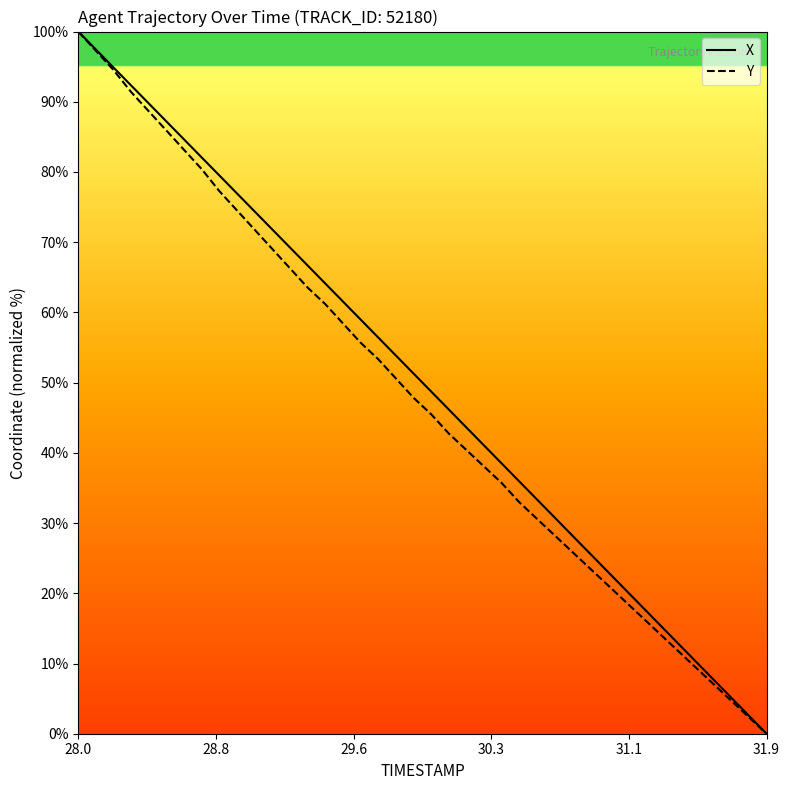

What is the greatest value displayed?

100.0